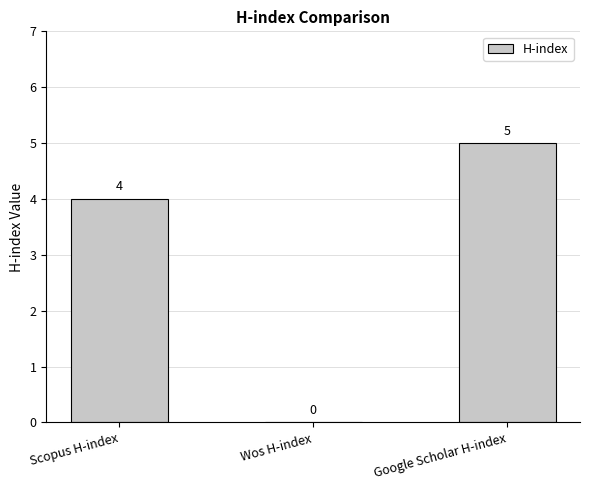

What is the sum of all values?

9